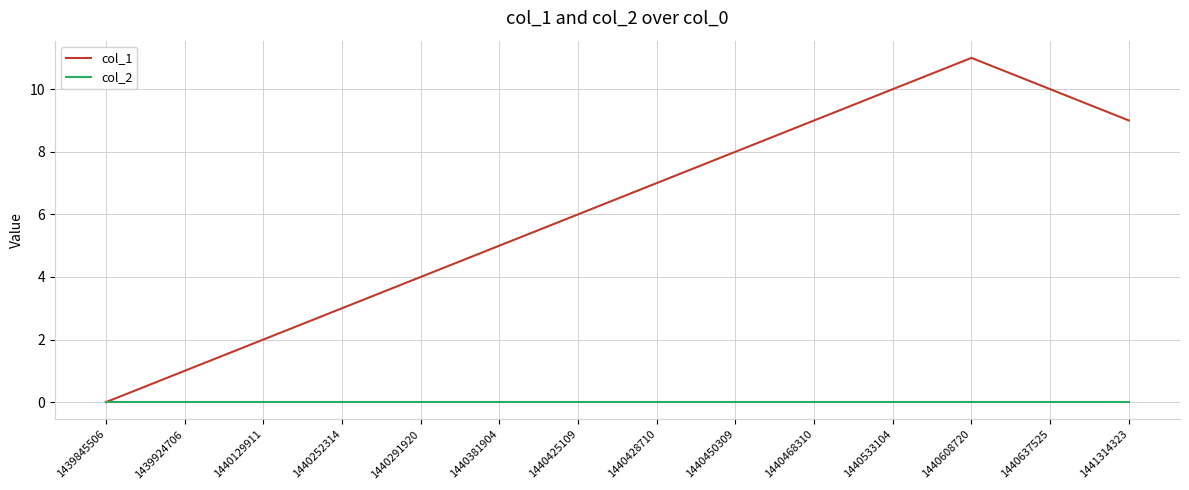

Reading left to right, list all the values displayed in this chart.

col_1: 1439845506=0	1439924706=1	1440129911=2	1440252314=3	1440291920=4	1440381904=5	1440425109=6	1440428710=7	1440450309=8	1440468310=9	1440533104=10	1440608720=11	1440637525=10	1441314323=9
col_2: 1439845506=0	1439924706=0	1440129911=0	1440252314=0	1440291920=0	1440381904=0	1440425109=0	1440428710=0	1440450309=0	1440468310=0	1440533104=0	1440608720=0	1440637525=0	1441314323=0